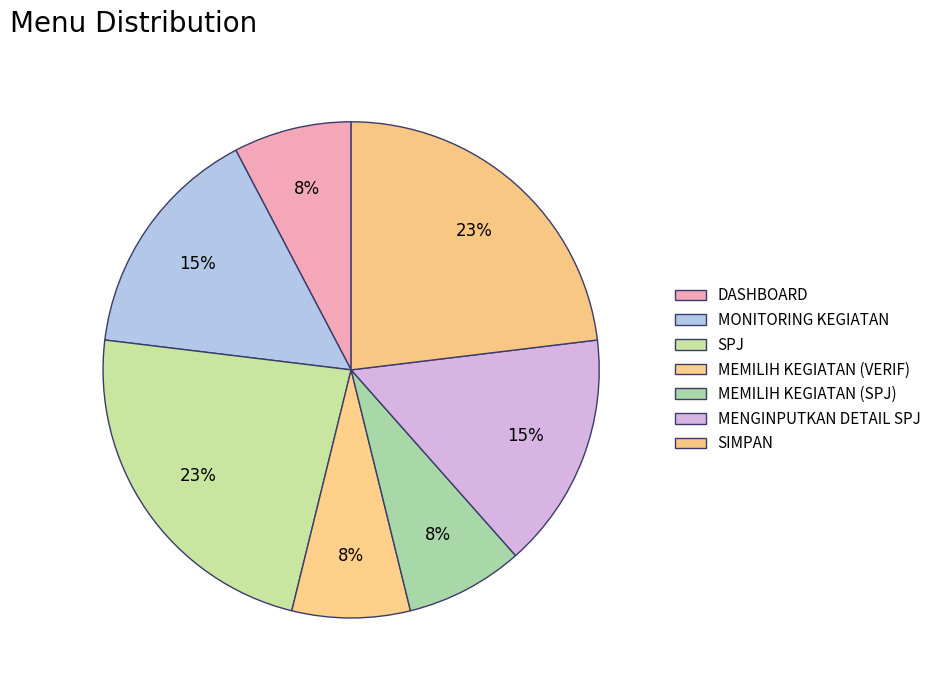

Which has a higher value, DASHBOARD or SIMPAN?

SIMPAN